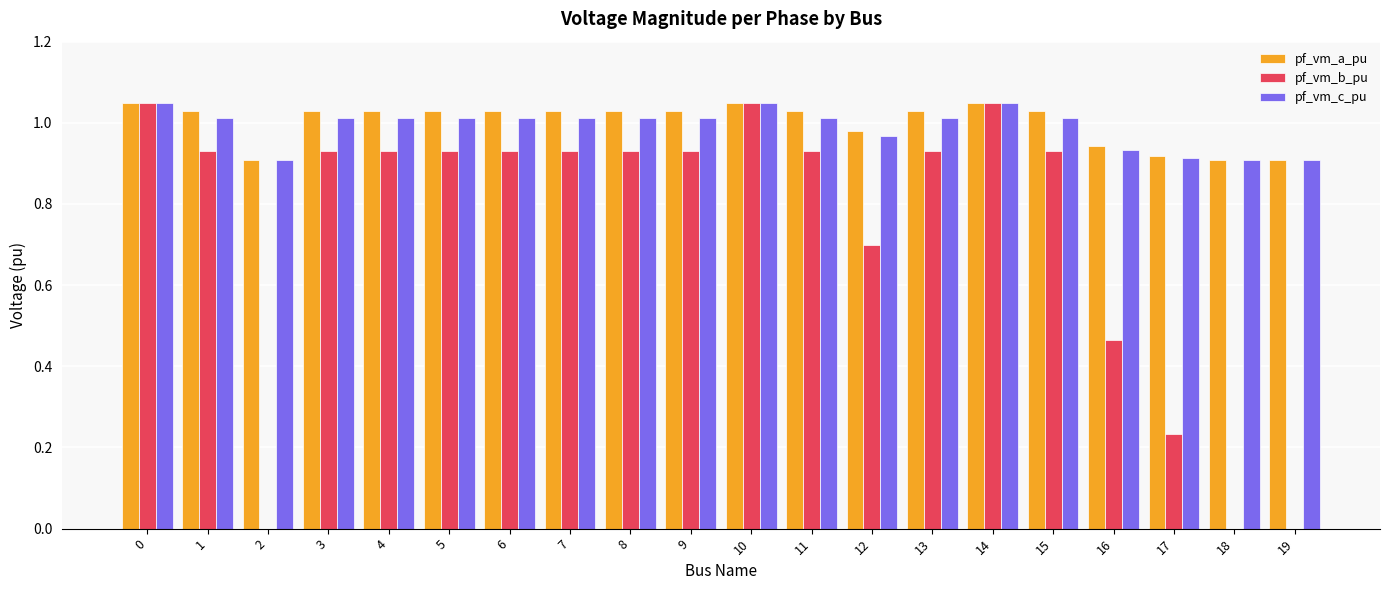

True or false: pf_vm_b_pu has a value of 0.9 at 9.

True